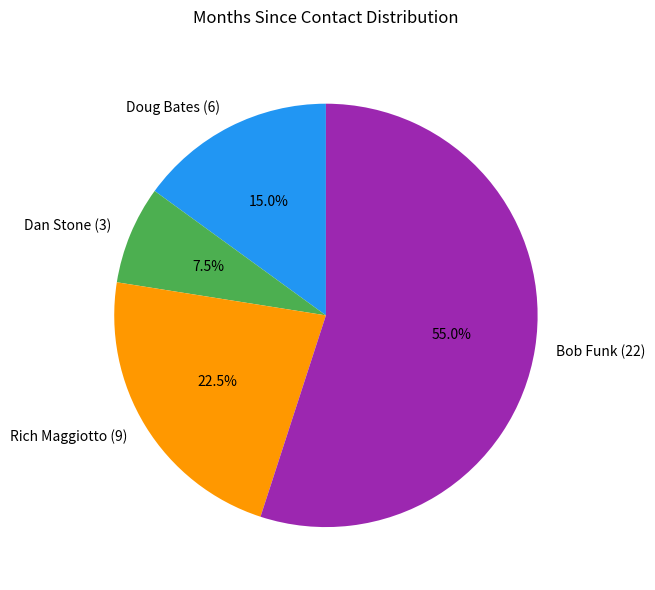

Between Bob Funk and Rich Maggiotto, which is larger?

Bob Funk